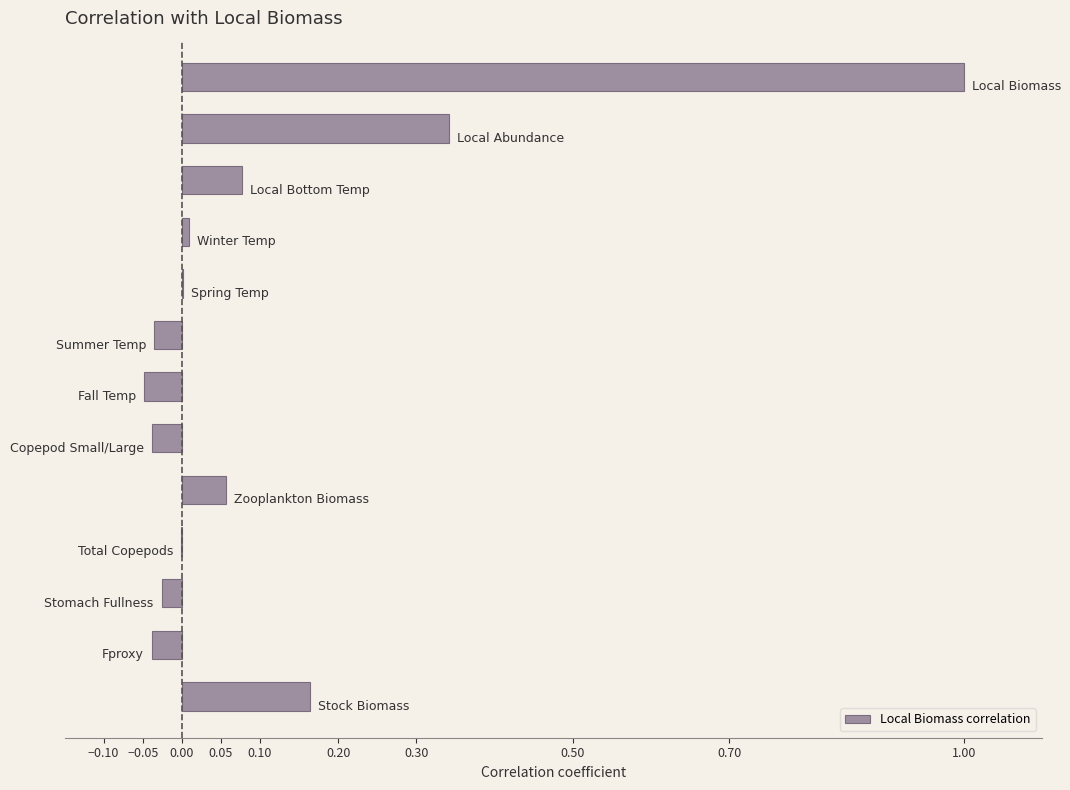

What is the greatest value displayed?

1.0